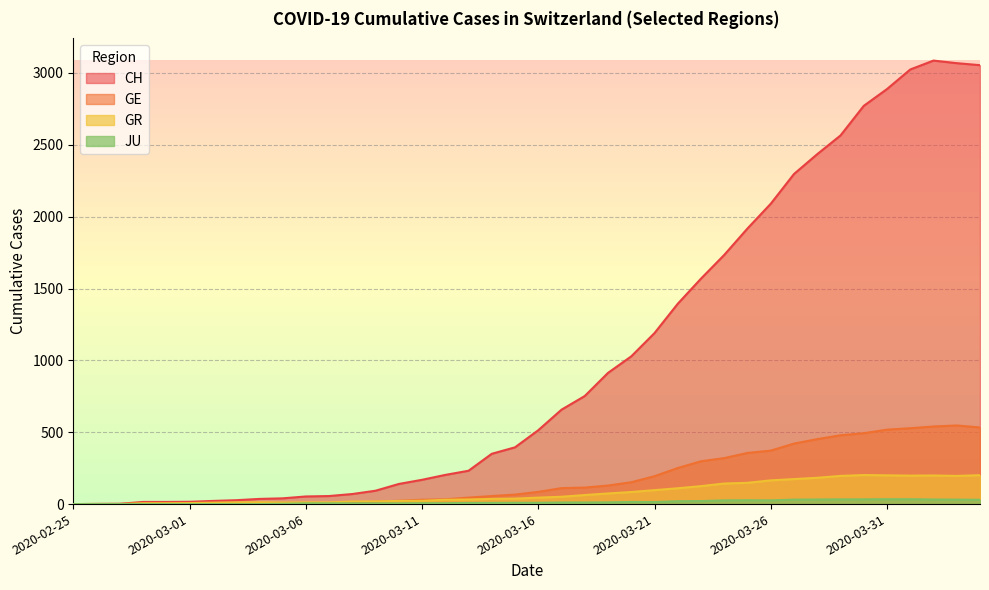

Read the GR value at 2020-03-10.

22